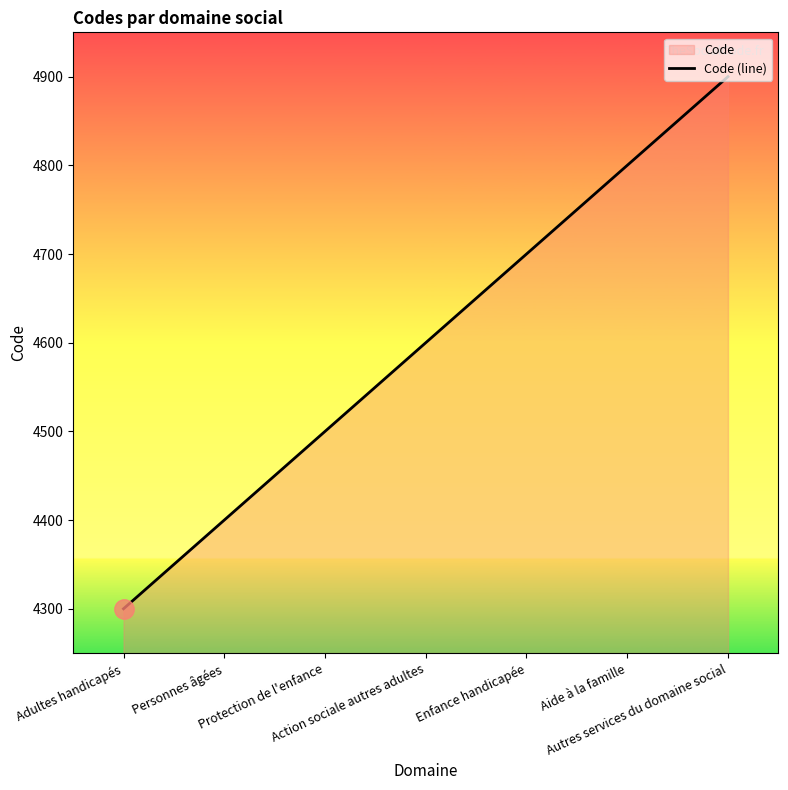

The value at Aide à la famille is 4800. True or false?

True